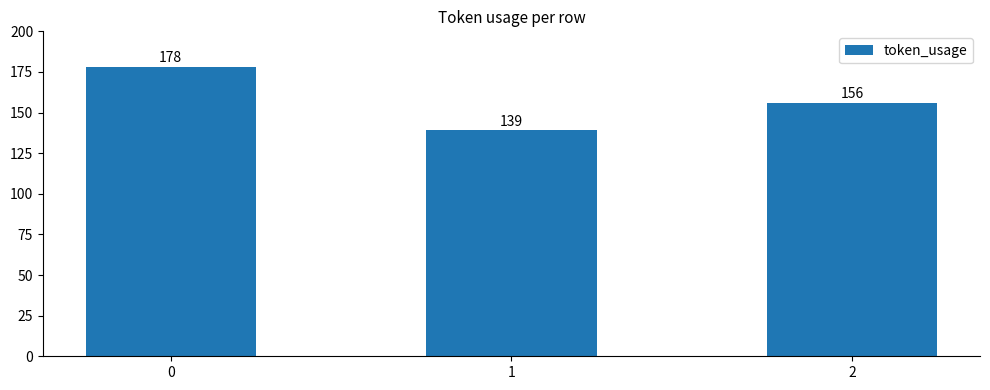

Reading left to right, list all the values displayed in this chart.

0=178	1=139	2=156